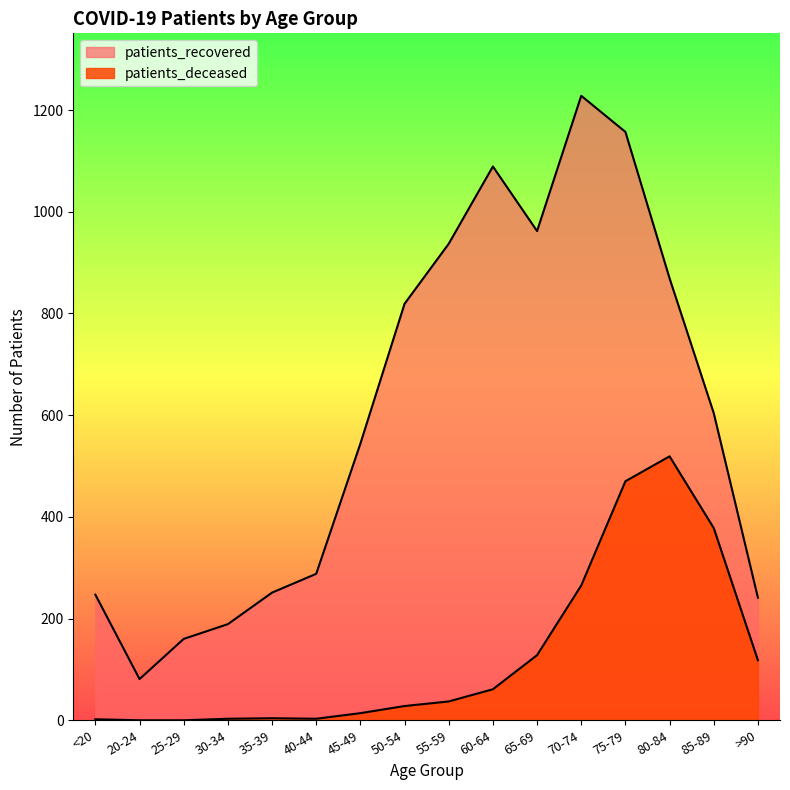

Rank the series by their average value, from highest to lowest.

patients_recovered, patients_deceased